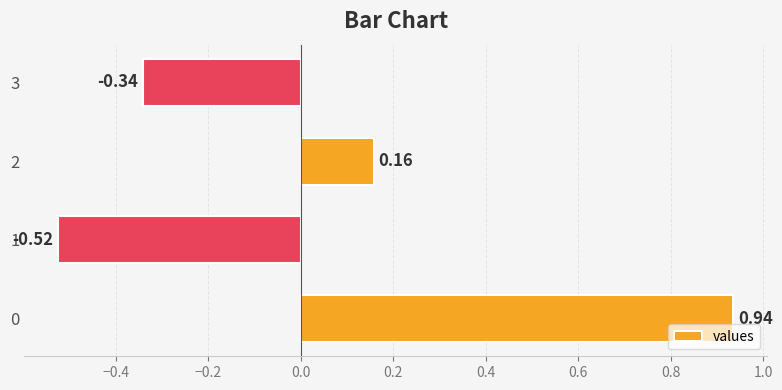

Rank the categories by value from highest to lowest.

0, 2, 3, 1